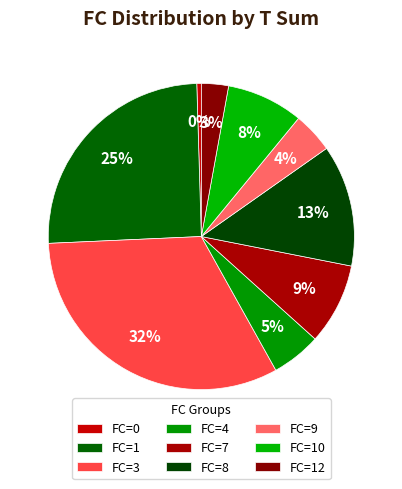

How many slices are in this pie chart?

9